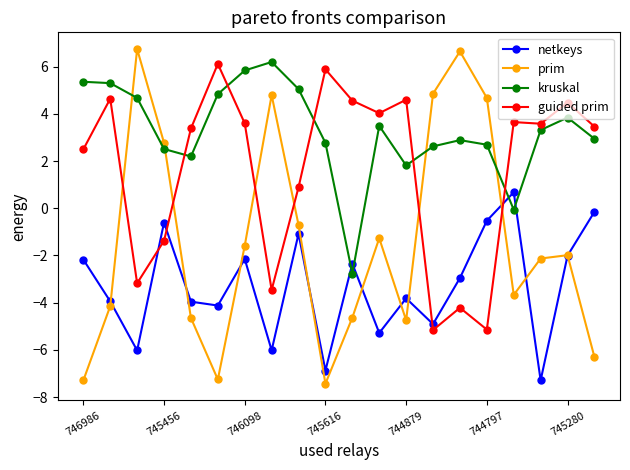

What is the maximum value for prim?

6.7